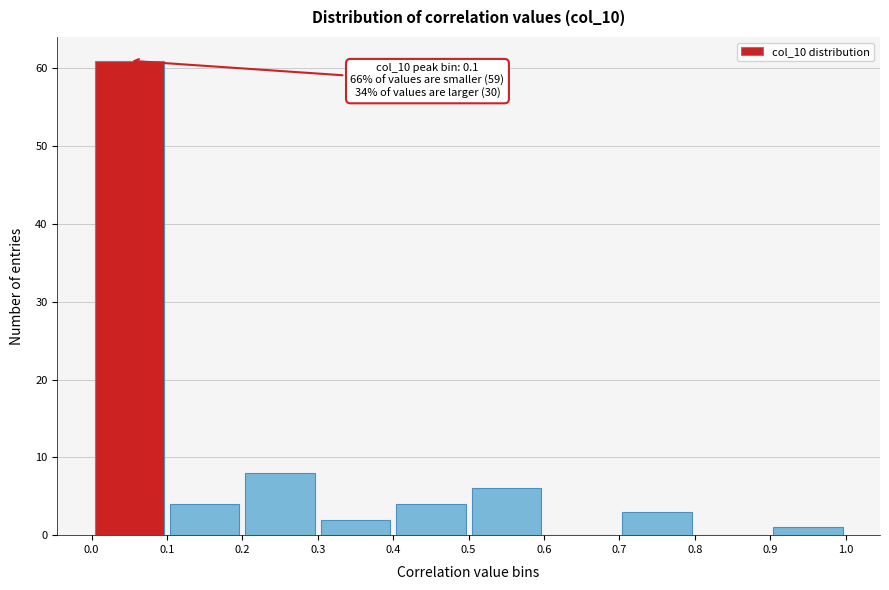

Which range on the x-axis has the tallest bar?

0.0 to 0.1